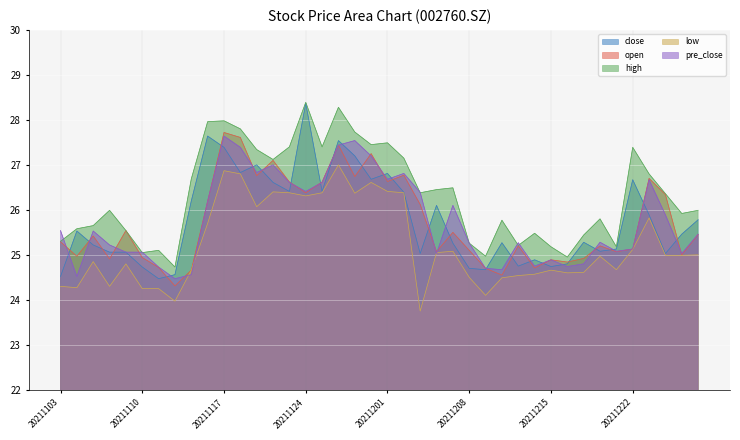

True or false: low and high cross at least once.

False